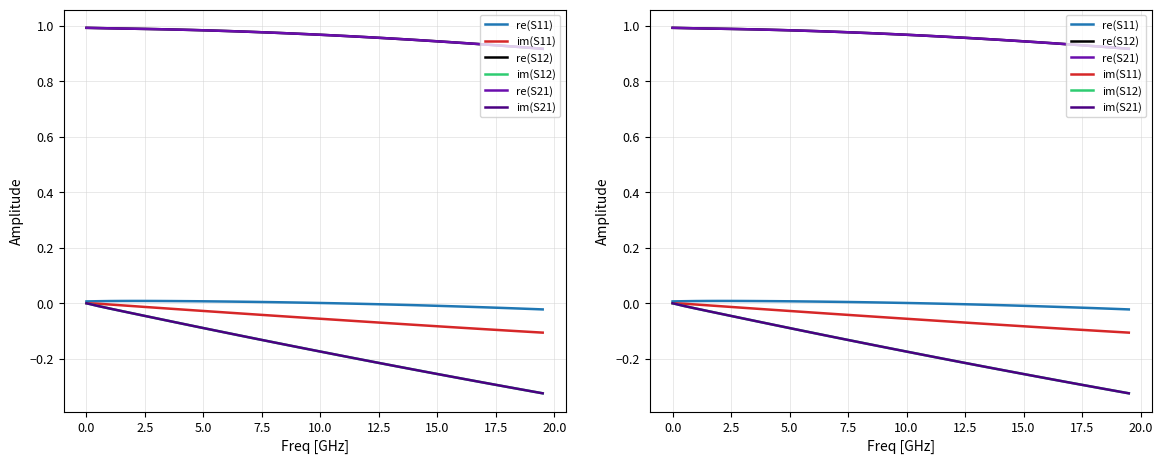

Which series has the largest total across all categories?

re(S12)